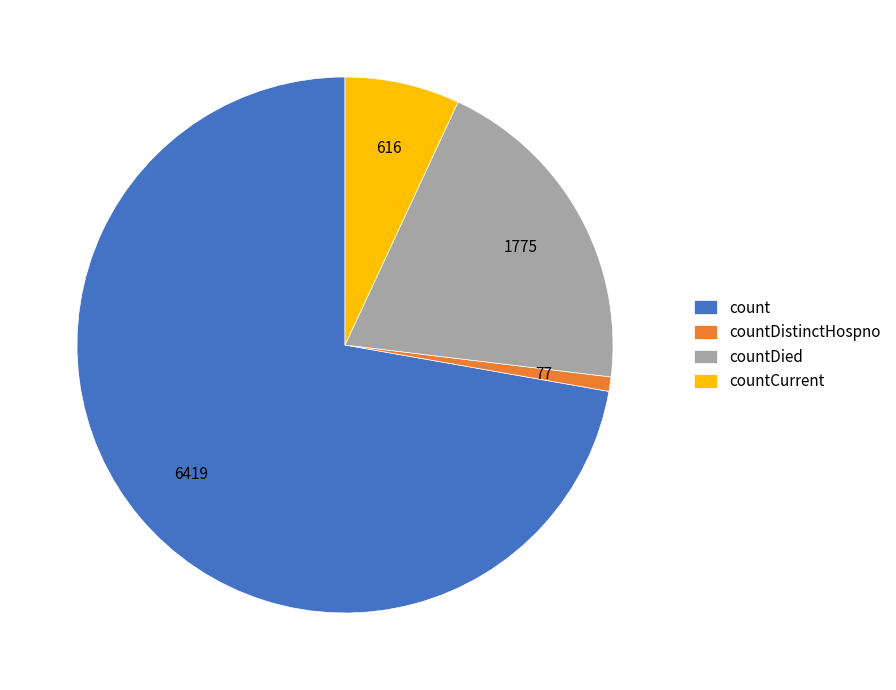

Which has a higher value, countDistinctHospno or countDied?

countDied